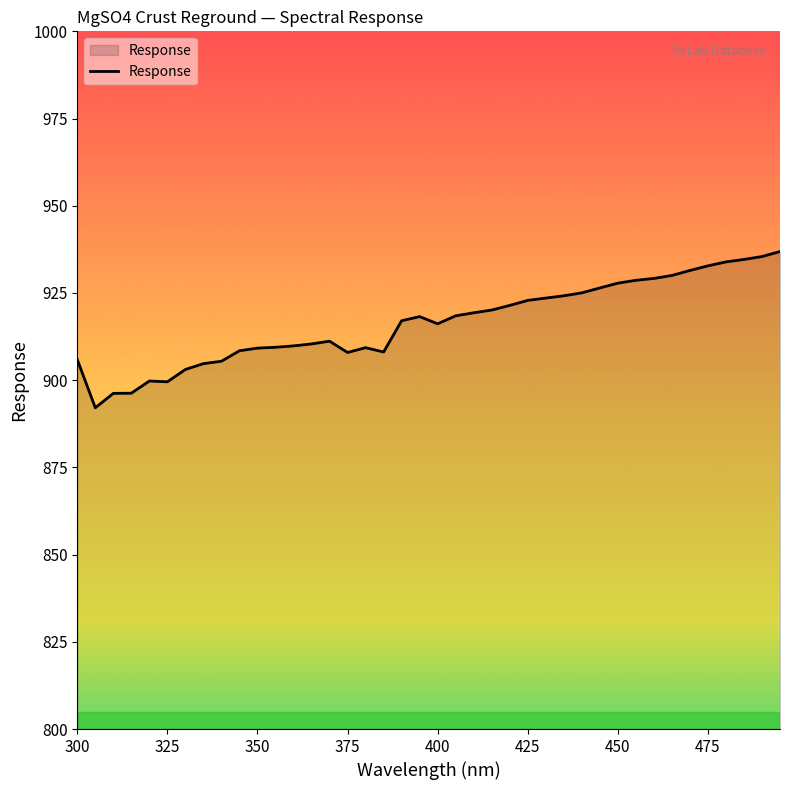

What is the smallest value displayed?

892.1